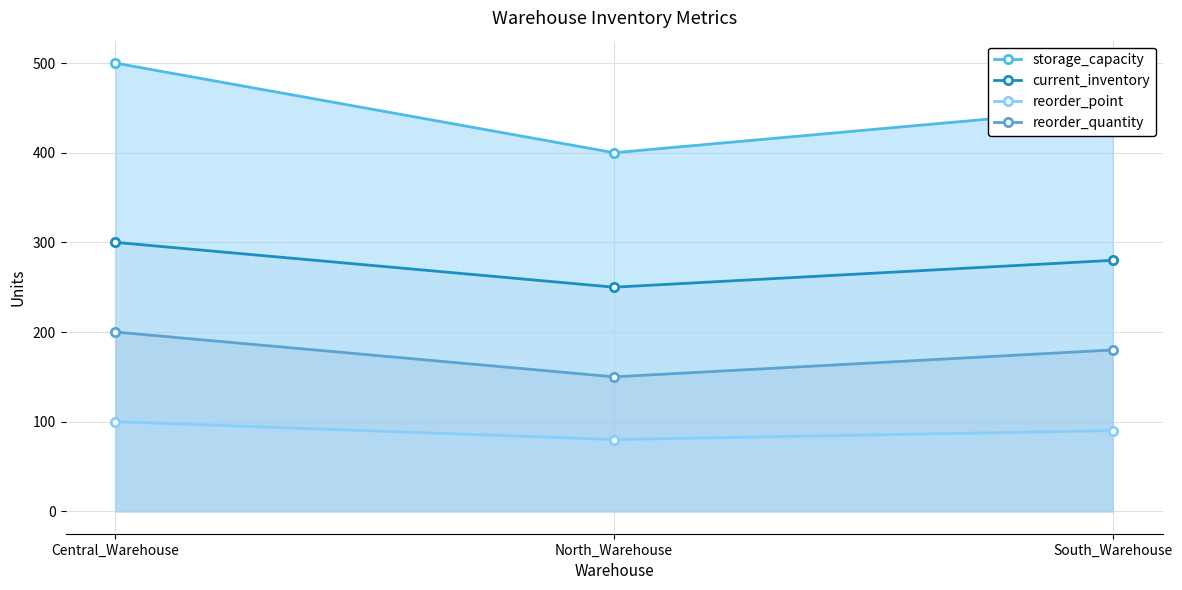

Reading left to right, list all the values displayed in this chart.

storage_capacity: 500	400	450
current_inventory: 300	250	280
reorder_point: 100	80	90
reorder_quantity: 200	150	180